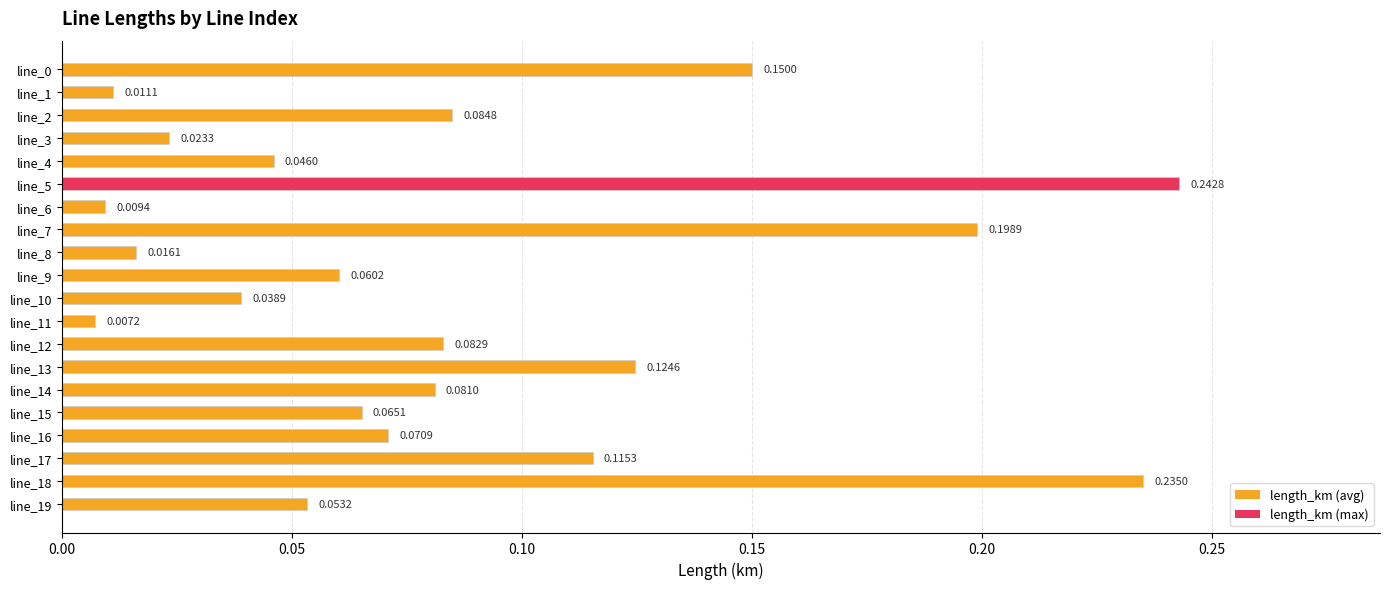

Are the bars grouped side by side (vs. stacked)?

No